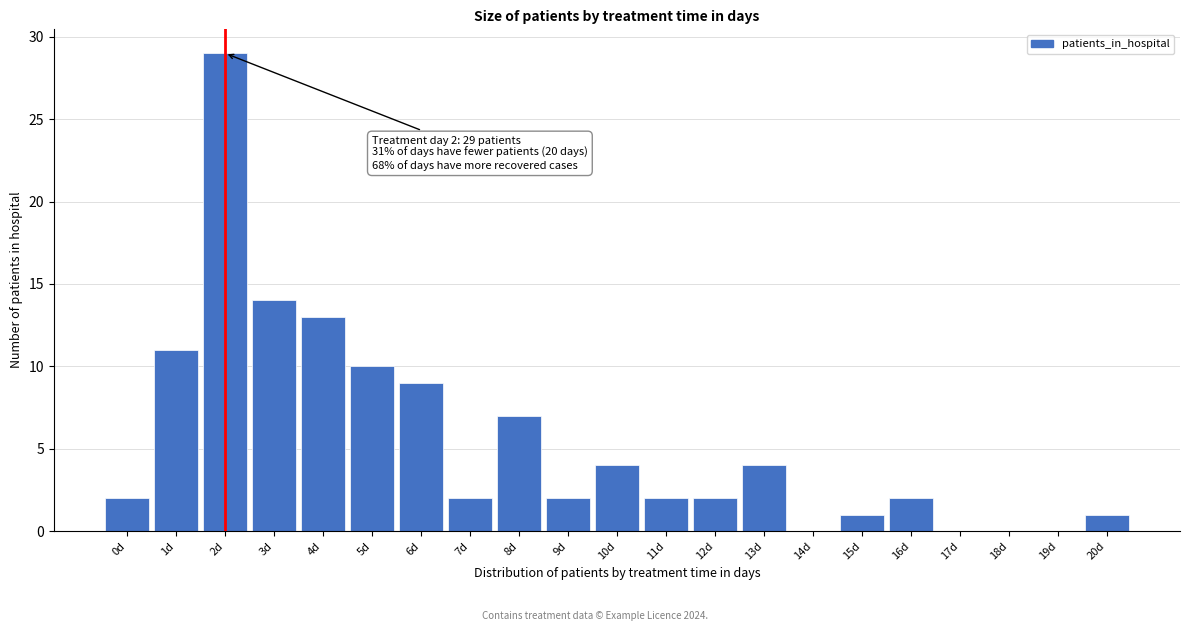

Reading left to right, transcribe all the data shown in this chart.

0d=2	1d=11	2d=29	3d=14	4d=13	5d=10	6d=9	7d=2	8d=7	9d=2	10d=4	11d=2	12d=2	13d=4	14d=0	15d=1	16d=2	17d=0	18d=0	19d=0	20d=1